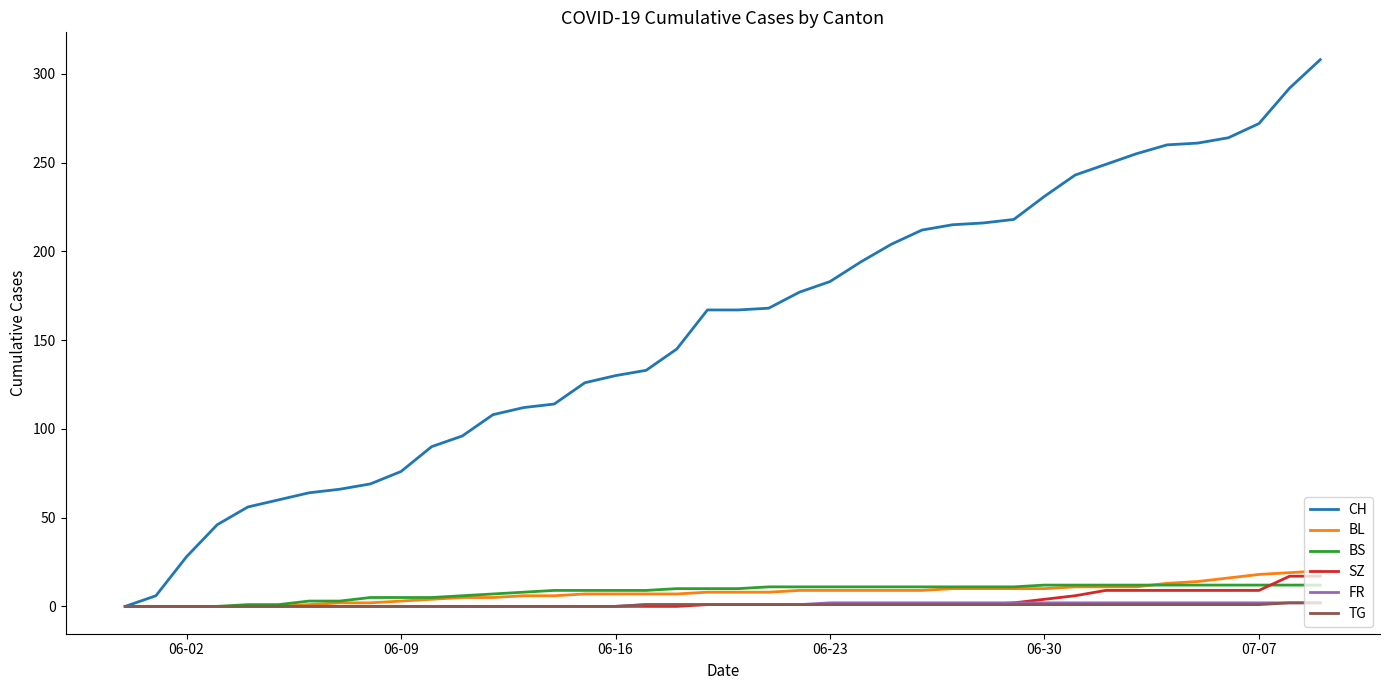

Which series has the largest total across all categories?

CH